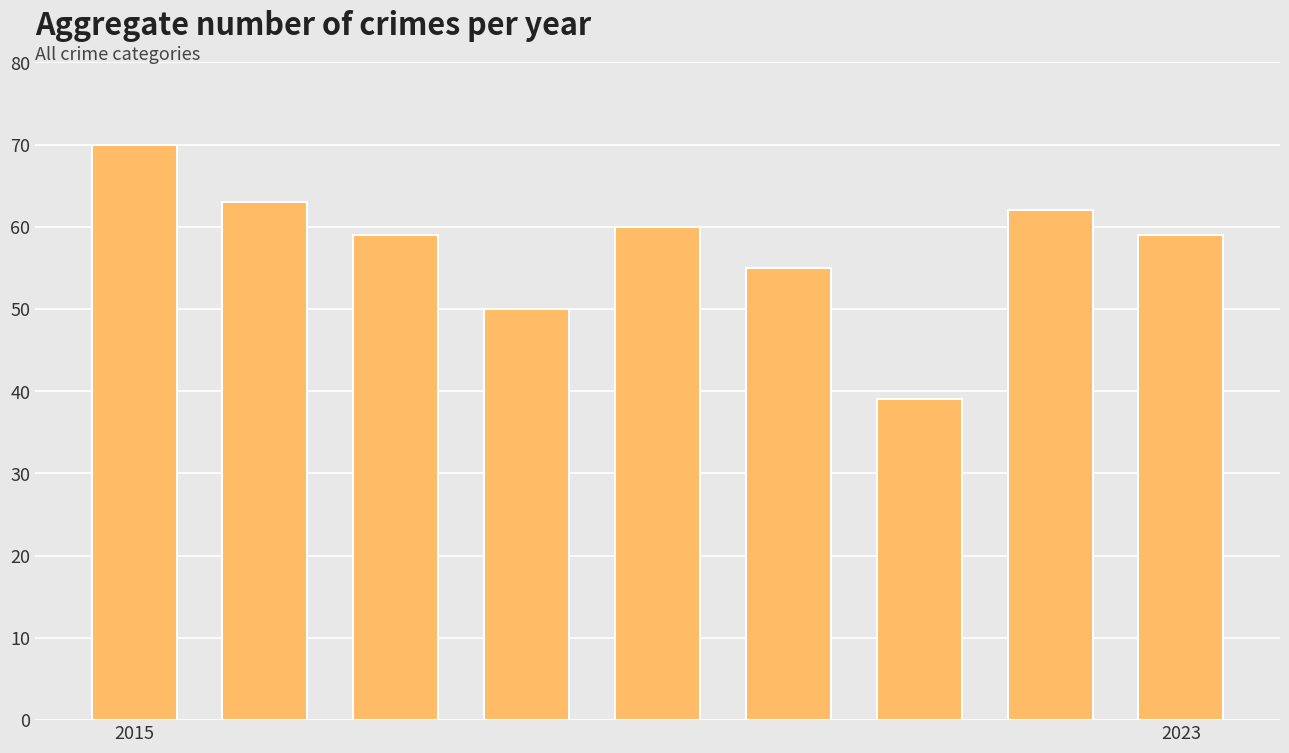

Reading left to right, extract all data points from this chart.

70	63	59	50	60	55	39	62	59